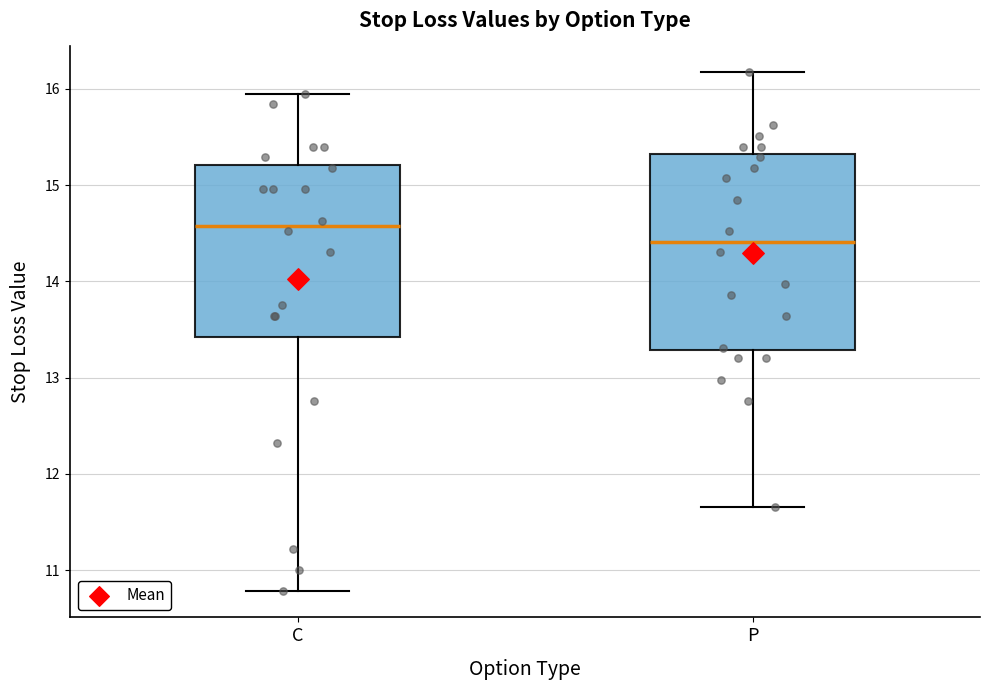

Which box has the lowest median line?

P